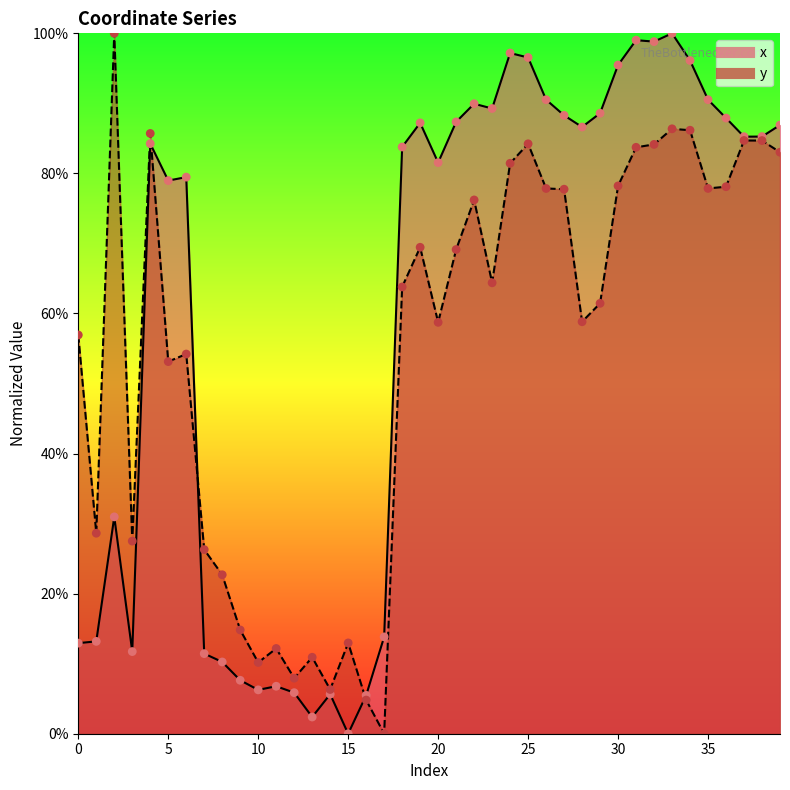

What is the total value across all series at 34?

1.8